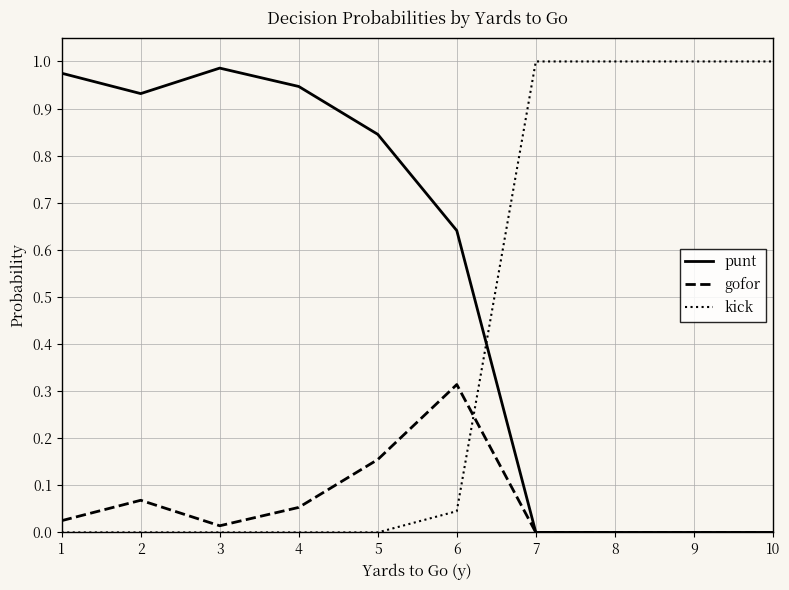

Which series has the largest range (max minus min)?

kick